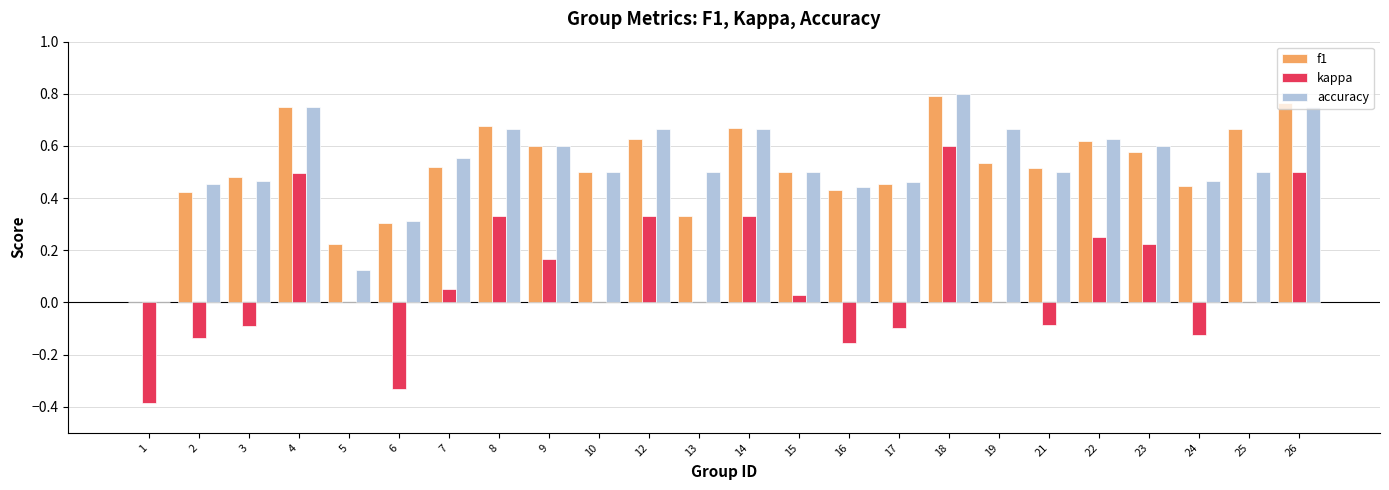

Is the value of accuracy at 17 greater than the value of f1 at 5?

Yes